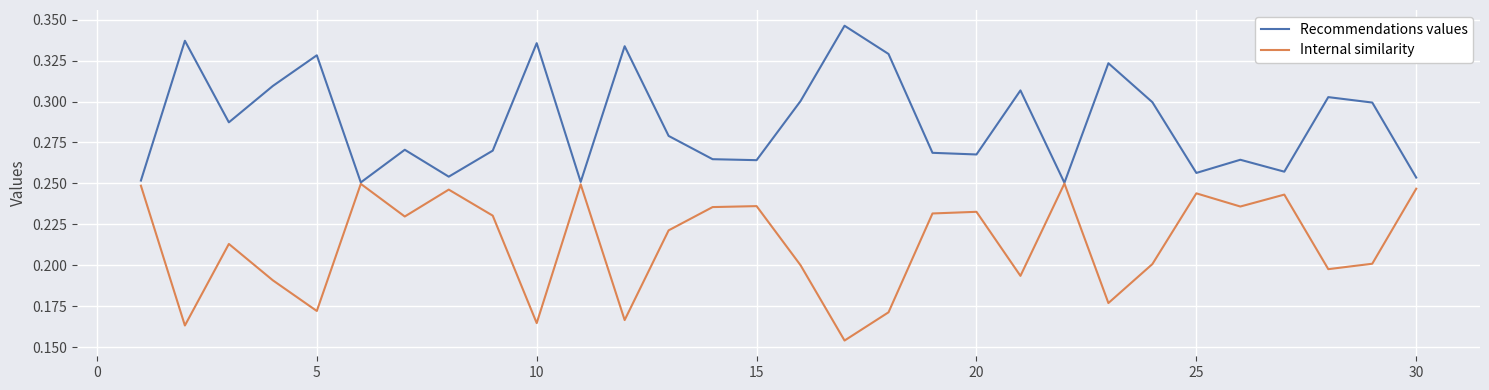

List the series in order of their peak value, highest first.

Recommendations values, Internal similarity